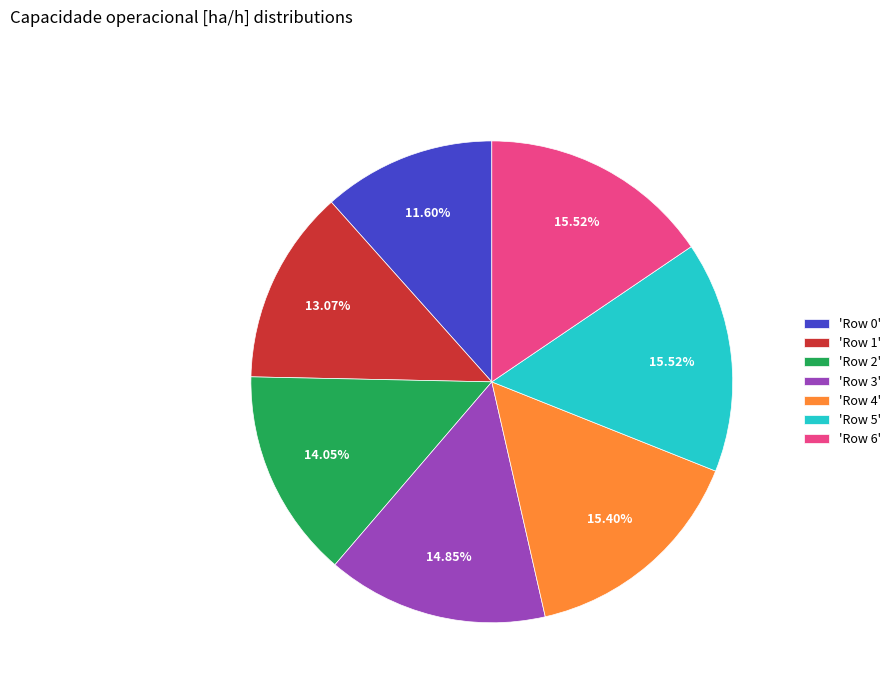

How many slices are in this pie chart?

7